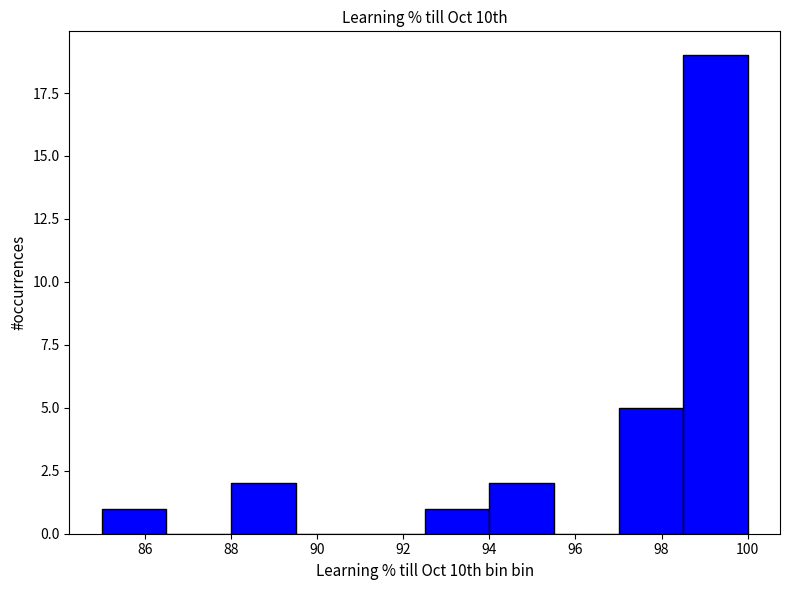

Reading left to right, list every bar in this chart as the range it spans on the x-axis followed by its height. Neither the bar edges nor the heights are printed on the chart, so give them approximately, as read against the axes.

85.0 to 86.5: 1
86.5 to 88.0: 0
88.0 to 89.5: 2
89.5 to 91.0: 0
91.0 to 92.5: 0
92.5 to 94.0: 1
94.0 to 95.5: 2
95.5 to 97.0: 0
97.0 to 98.5: 5
98.5 to 100.0: 19